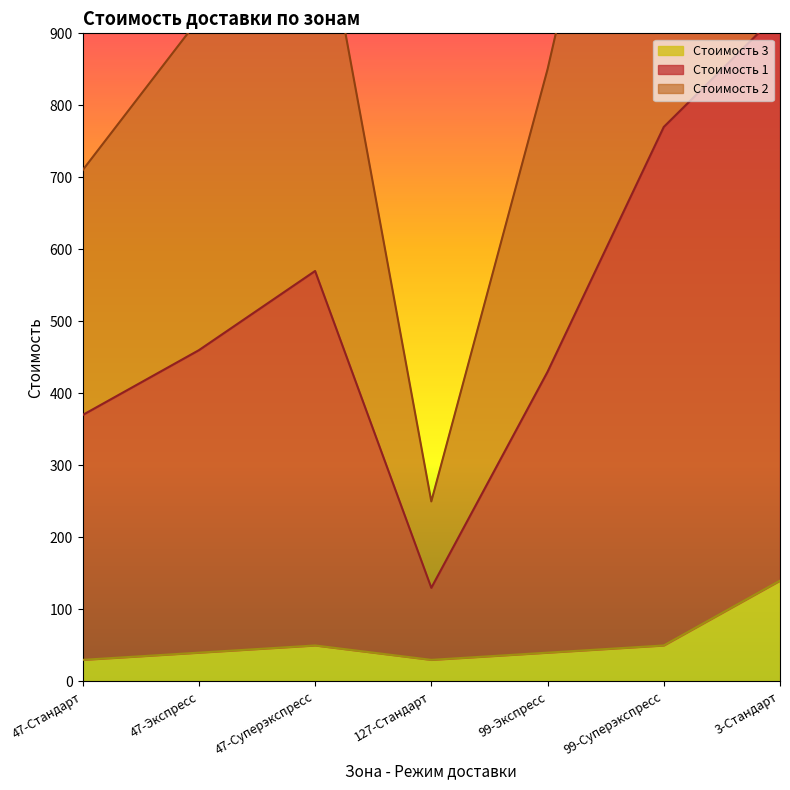

Which series has the largest total across all categories?

Стоимость 1